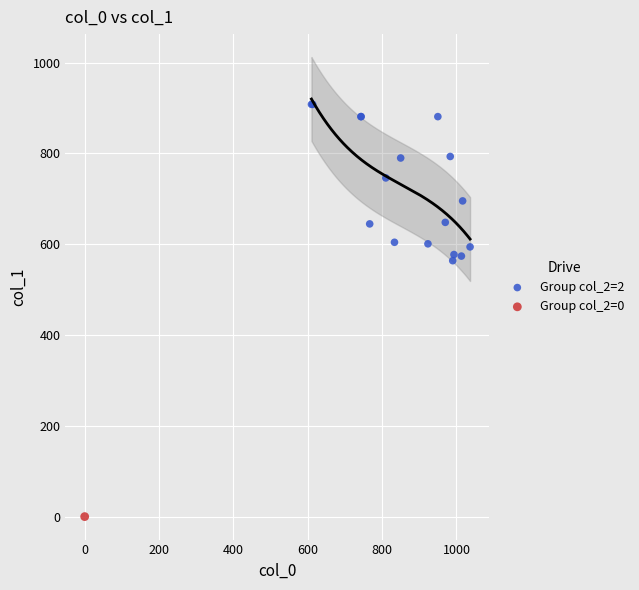

What are all the series names shown in the legend?

Group col_2=2, Group col_2=0